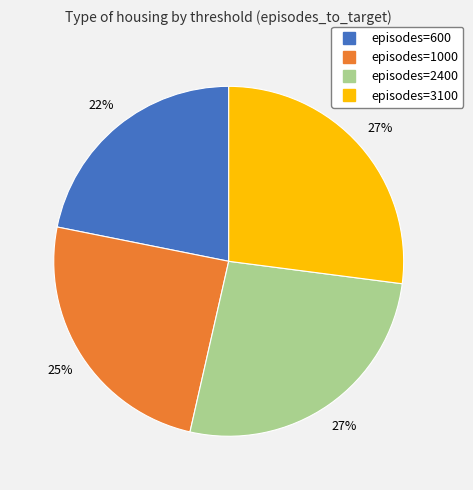

Does any single category account for the majority?

No